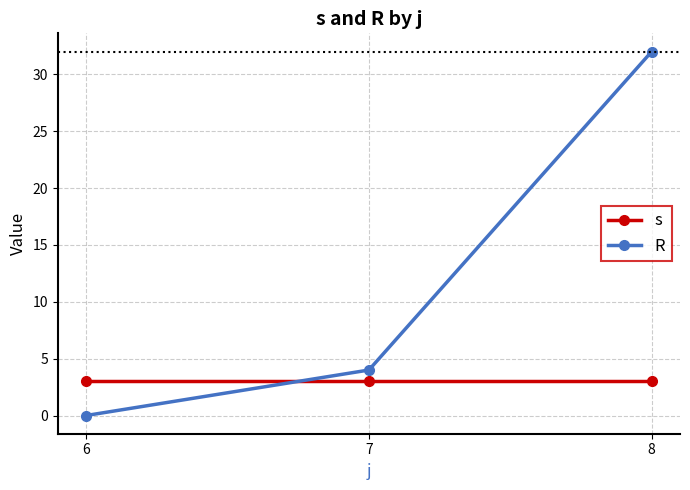

At which category does the chart reach its minimum across all series?

6